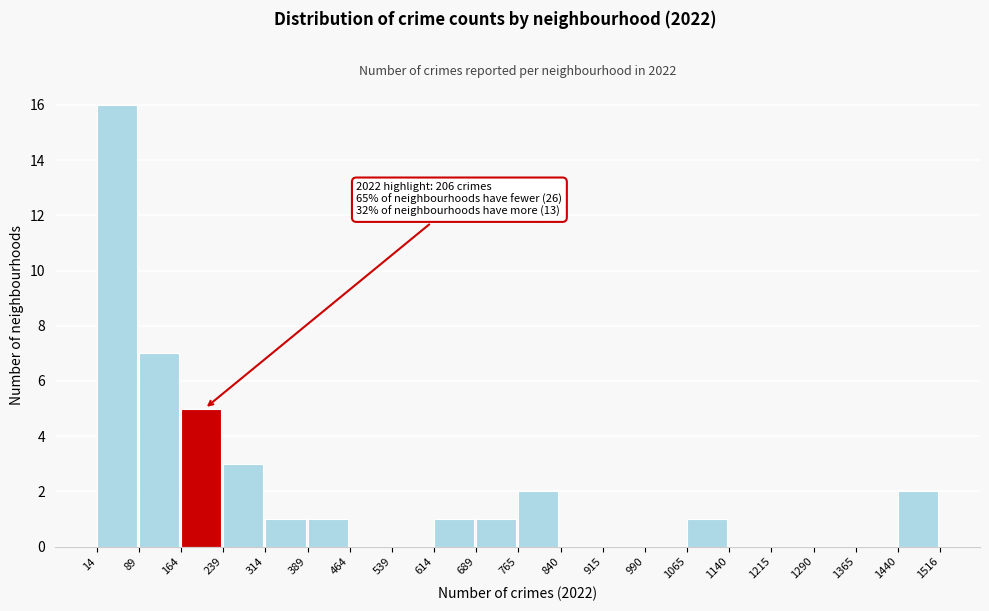

Which range on the x-axis has the tallest bar?

14 to 89